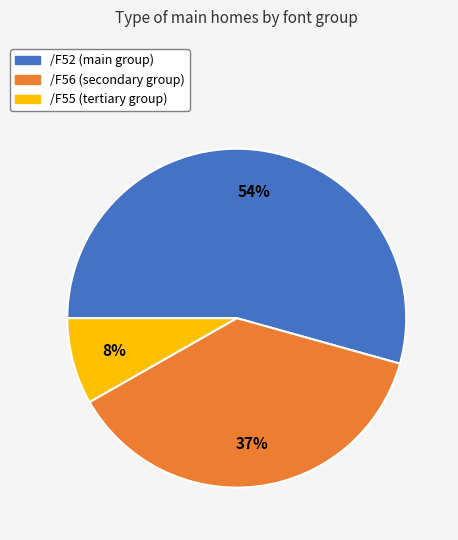

How many slices are in this pie chart?

3